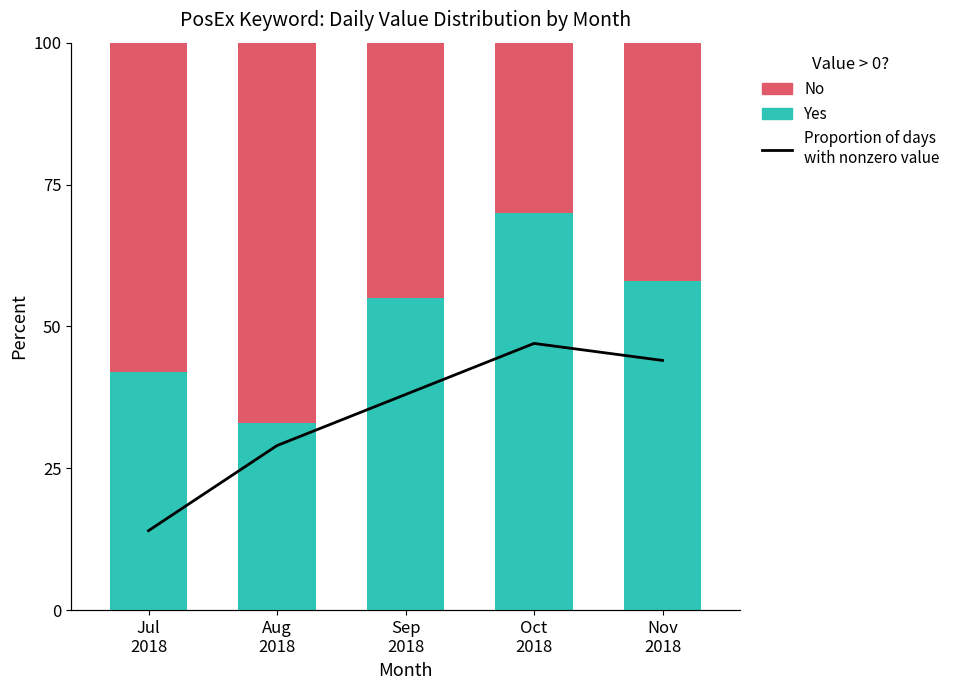

What is the lowest value of the No series?

30